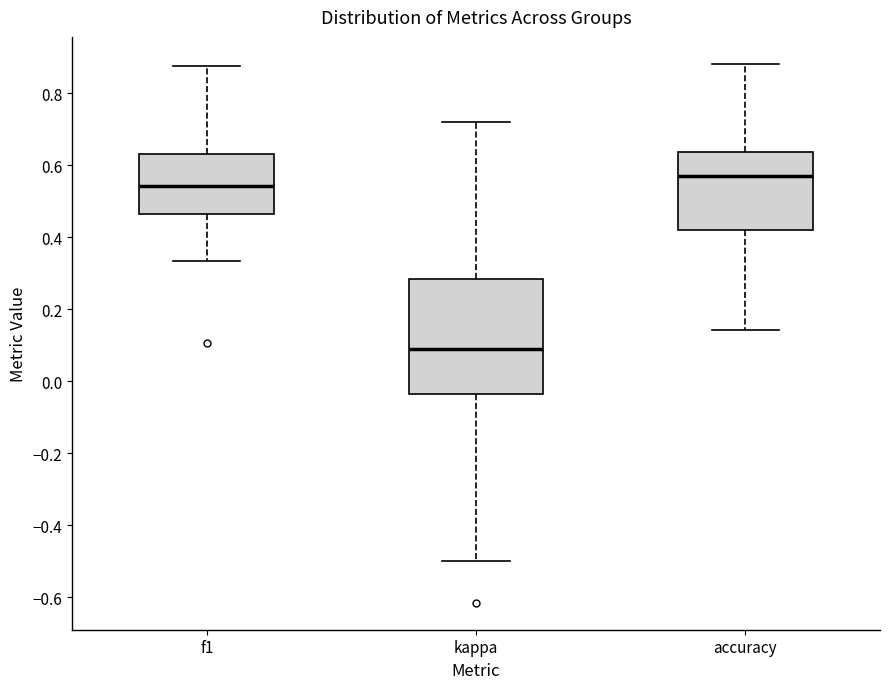

Comparing the boxes themselves (not the whiskers), which one is the tallest?

kappa